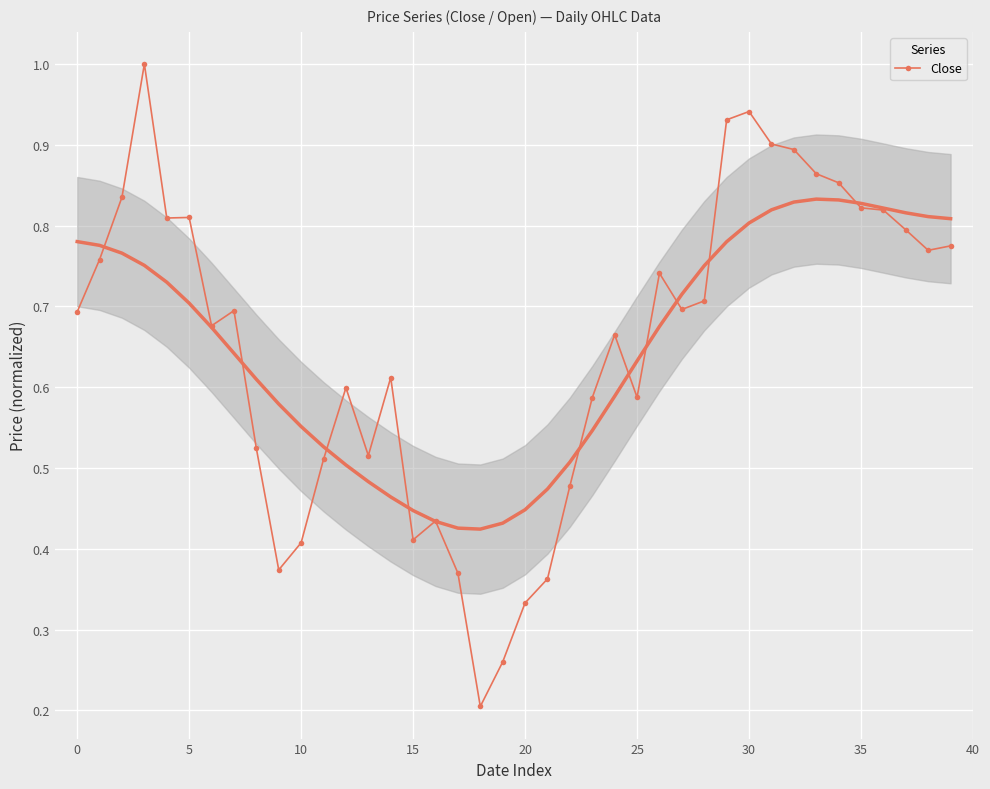

How many categories are shown in the chart?

40